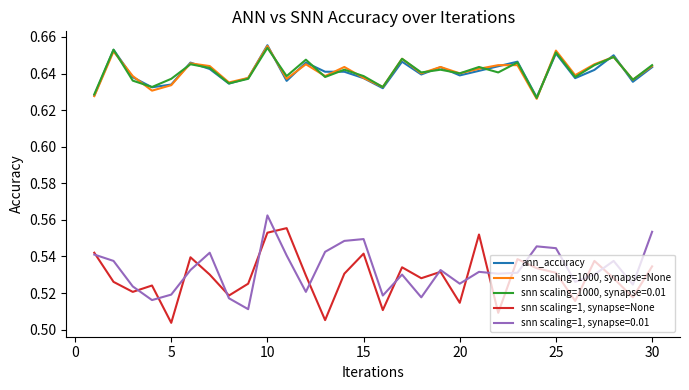

Rank the series by their maximum value, from lowest to highest.

snn scaling=1, synapse=None, snn scaling=1, synapse=0.01, snn scaling=1000, synapse=0.01, snn scaling=1000, synapse=None, ann_accuracy